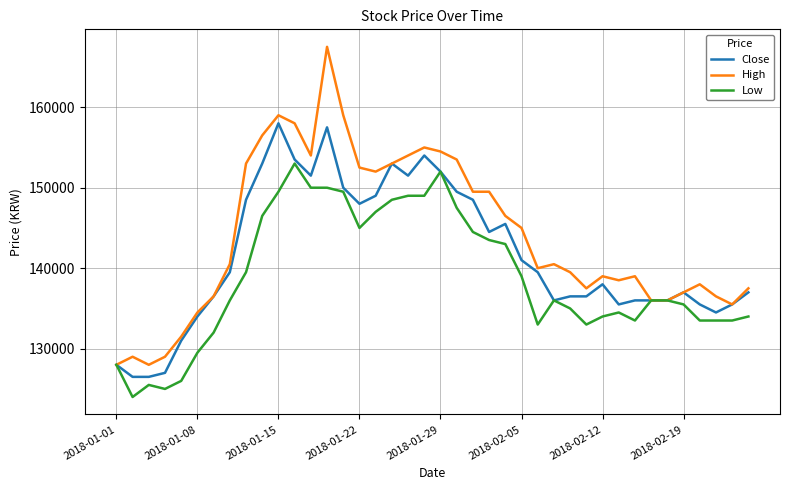

What is the difference between the second highest and second lowest values in the High series?

31000